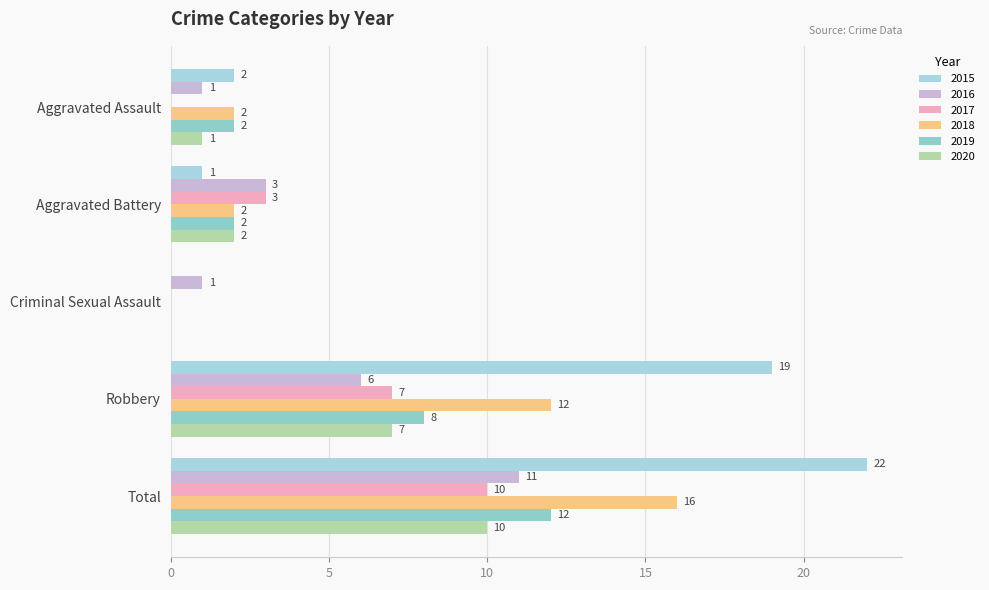

Where is 2020 nearest to the value 5?

Robbery